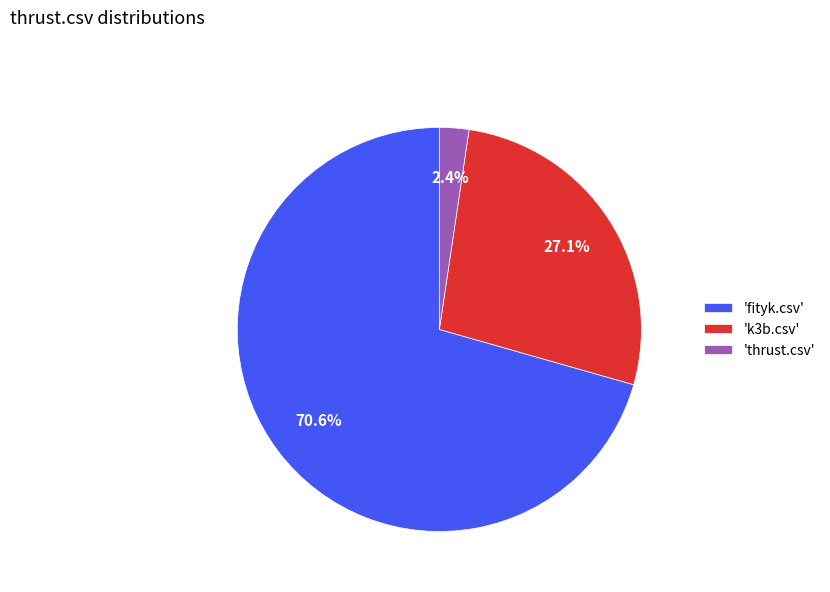

Which slice represents more than half of the pie?

'fityk.csv'